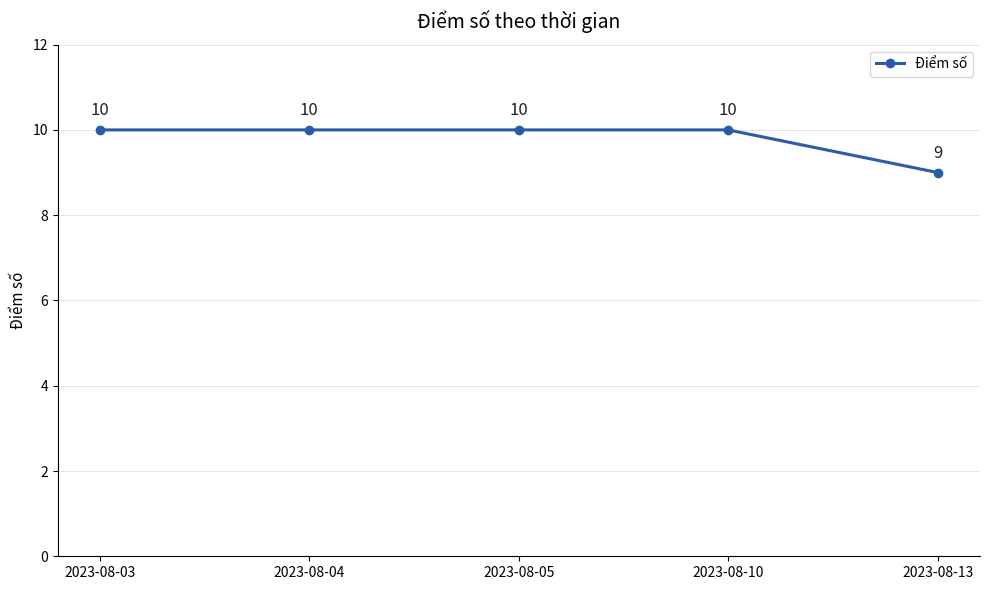

How many data points are less than 10?

1